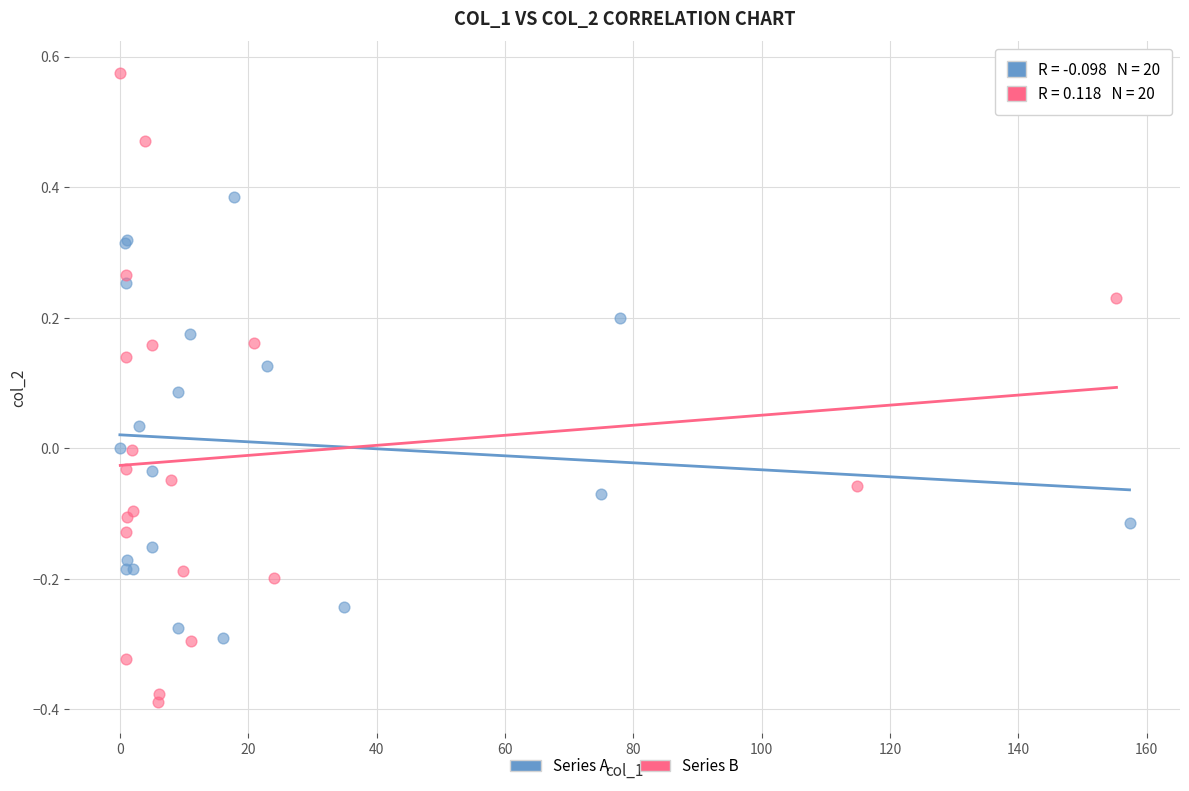

Which series contains the lowest Y value?

Series B